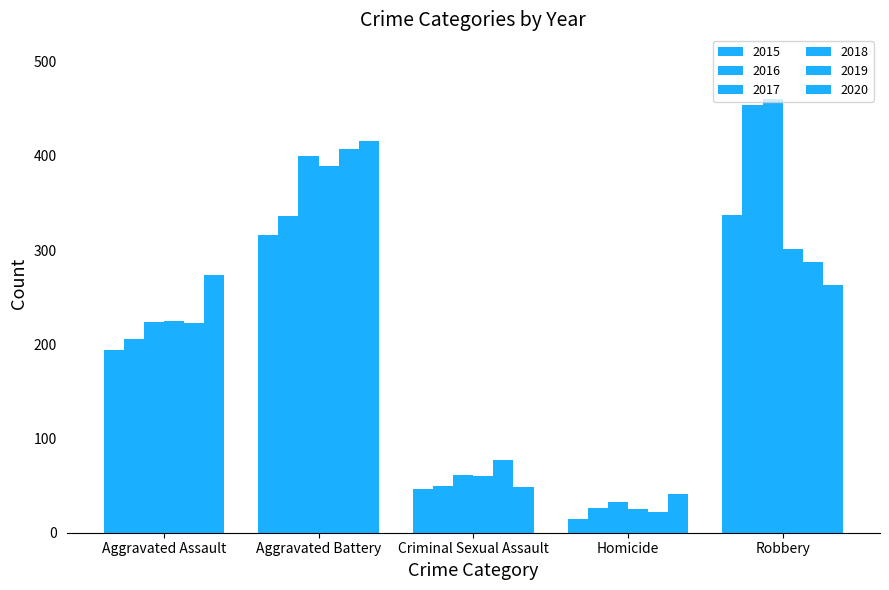

The value of 2019 at Criminal Sexual Assault is 77. True or false?

True